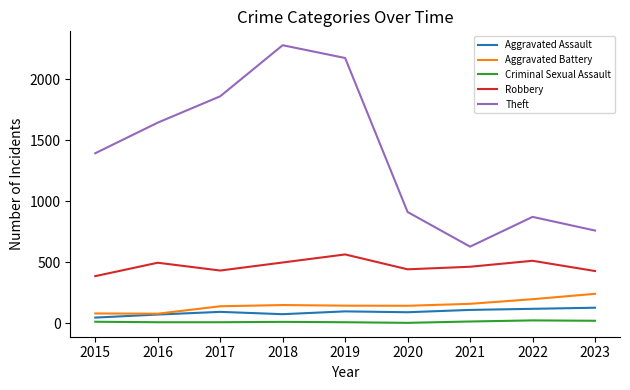

At which label does Robbery reach its minimum?

2015